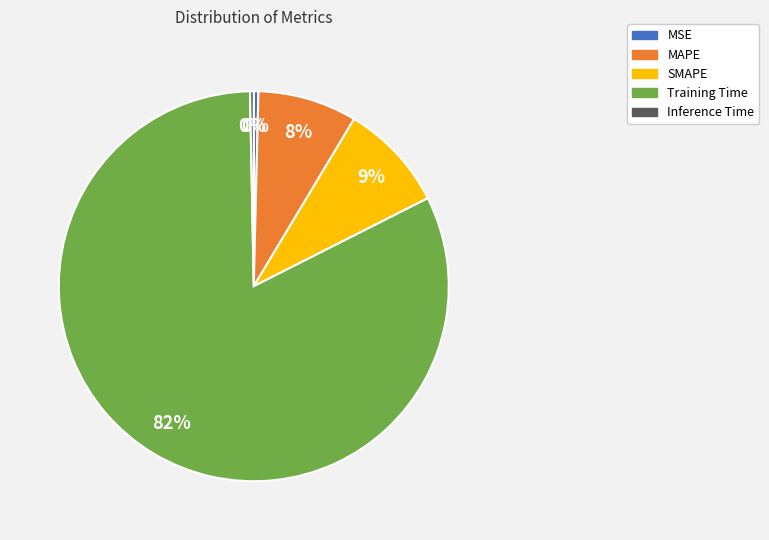

True or false: MSE accounts for 0% of the total.

True